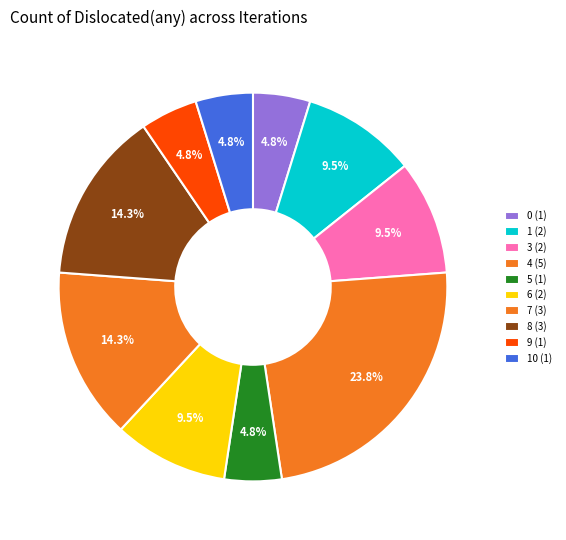

Count the number of slices in the pie.

10